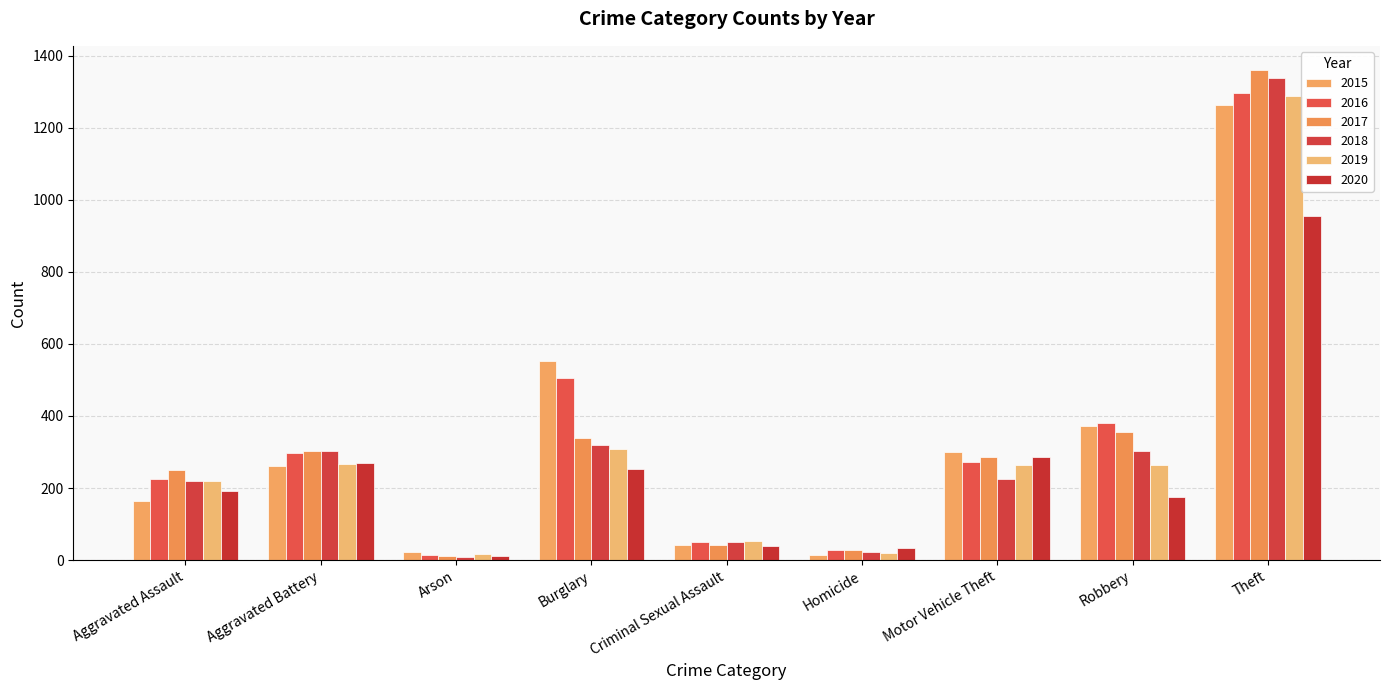

How many groups of bars are there?

9